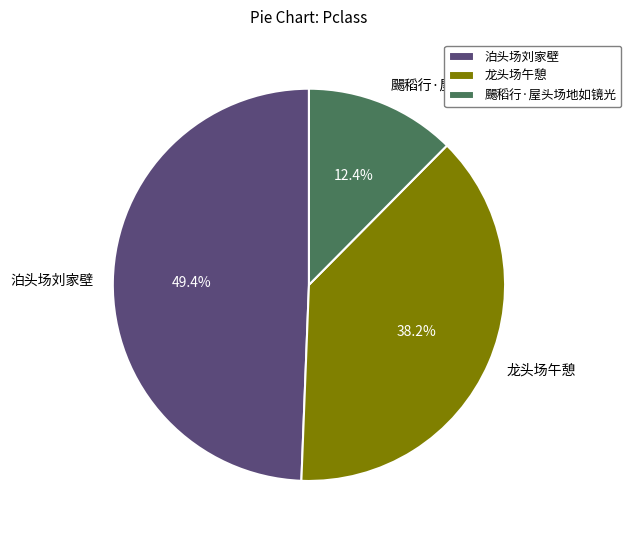

Between 龙头场午憩 and 颺稻行·屋头场地如镜光, which is larger?

龙头场午憩